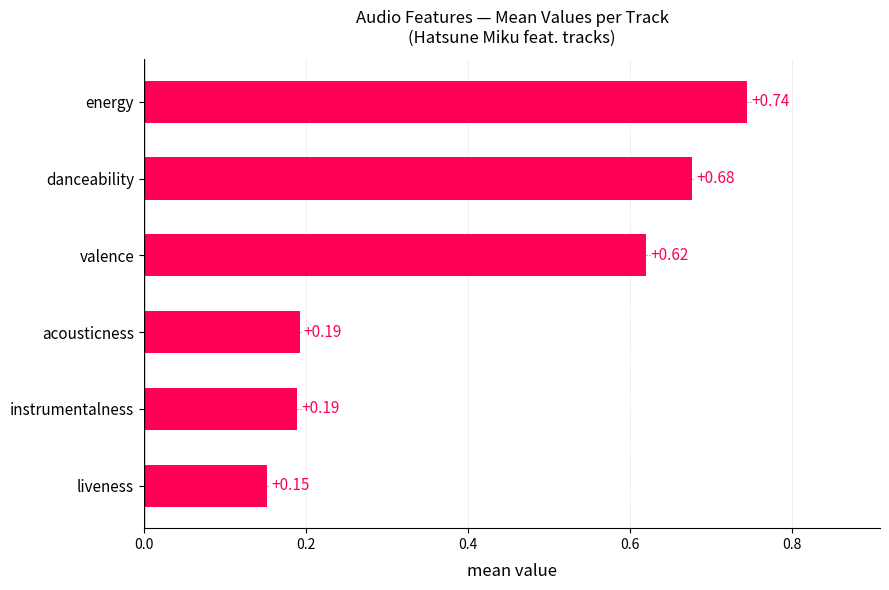

Count the number of data series in this chart.

1